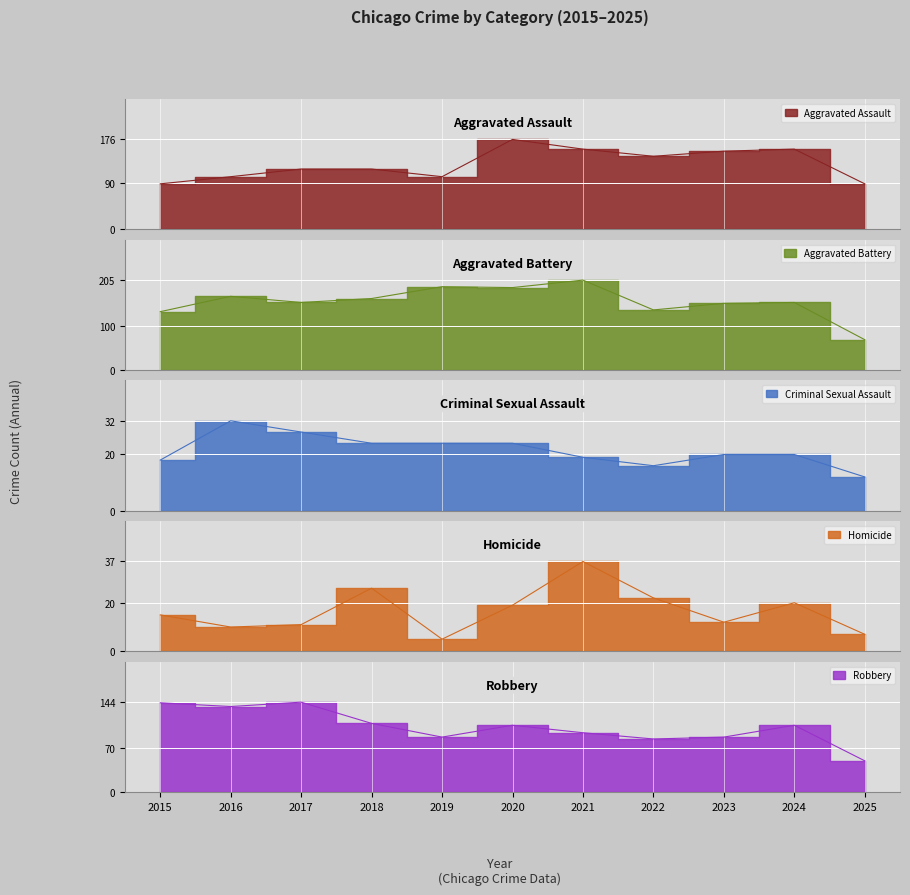

What is the difference between the Criminal Sexual Assault values at 2020 and 2021?

5